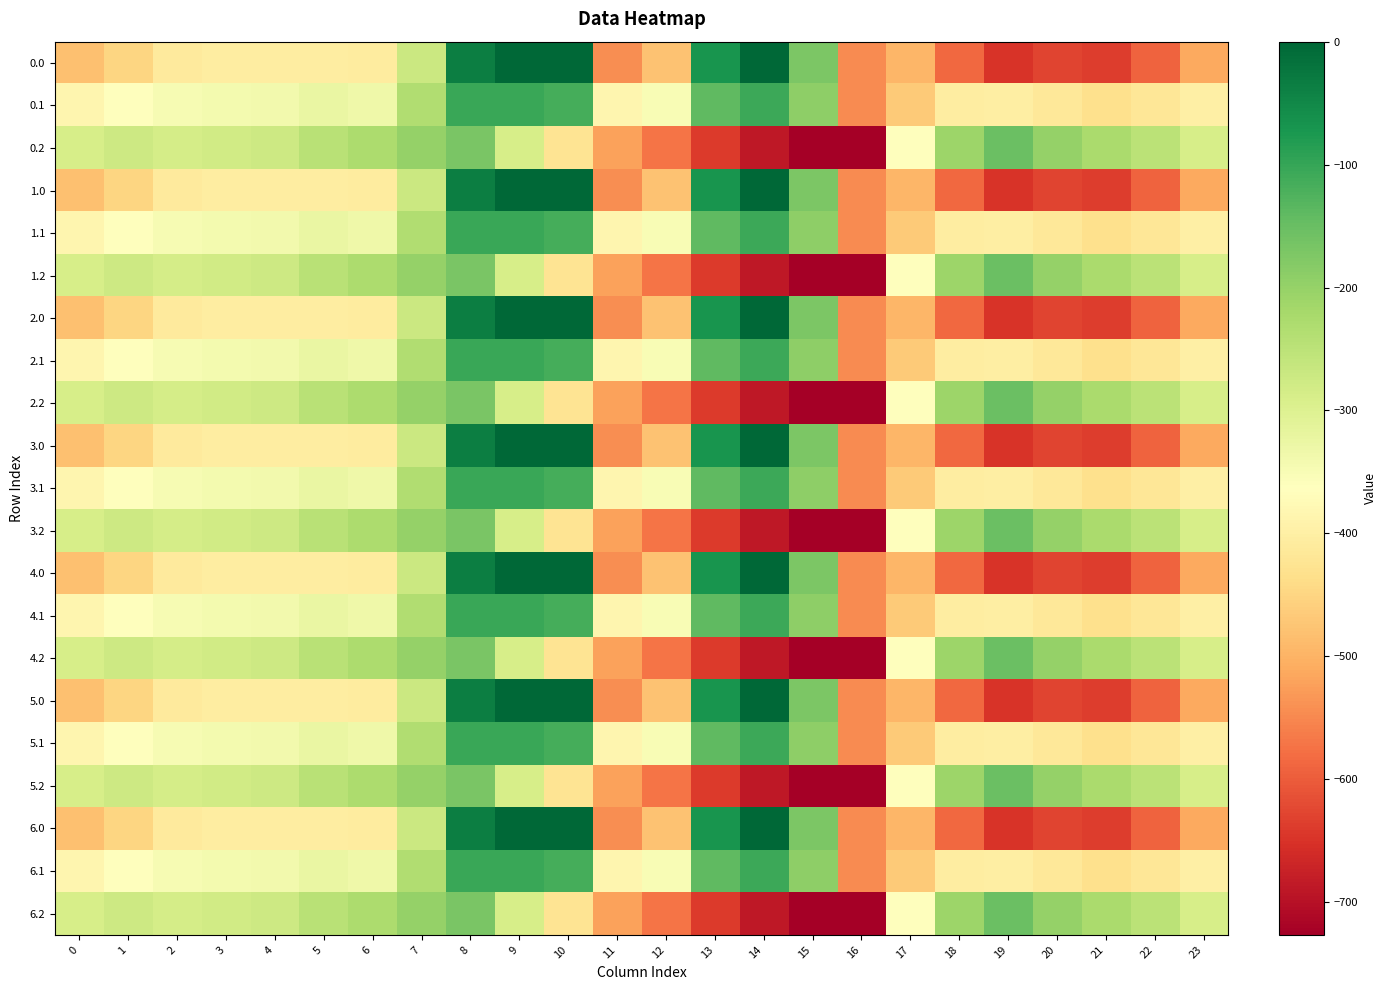

What is the difference between the highest and lowest values at 22?

344.8